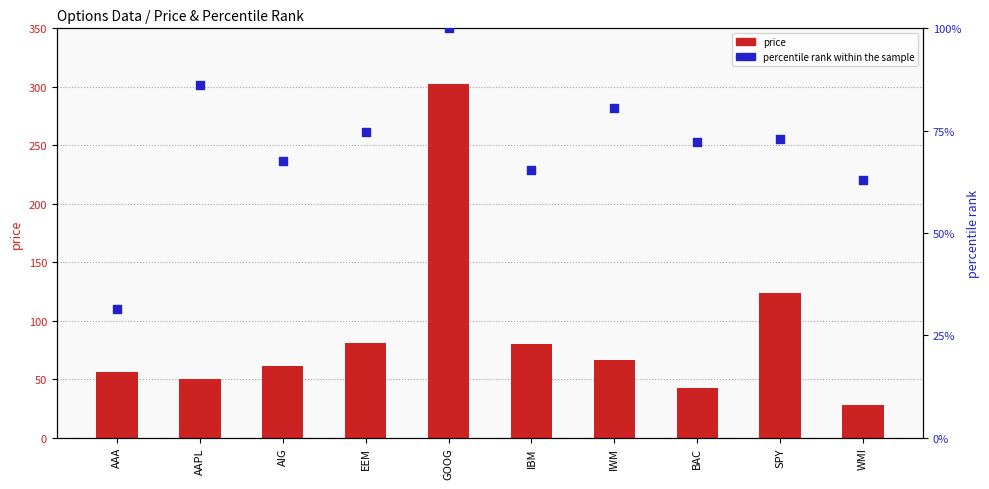

At how many categories does at least one series exceed 268?

1